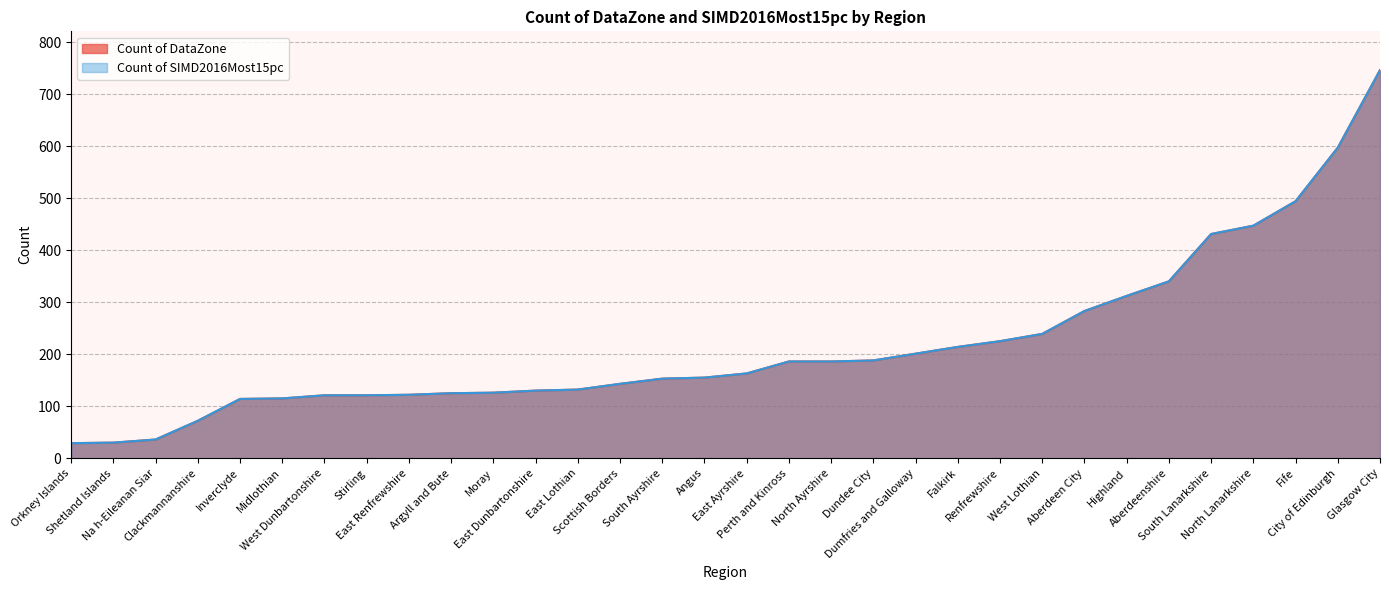

Which has a higher value, Falkirk or Perth and Kinross?

Falkirk